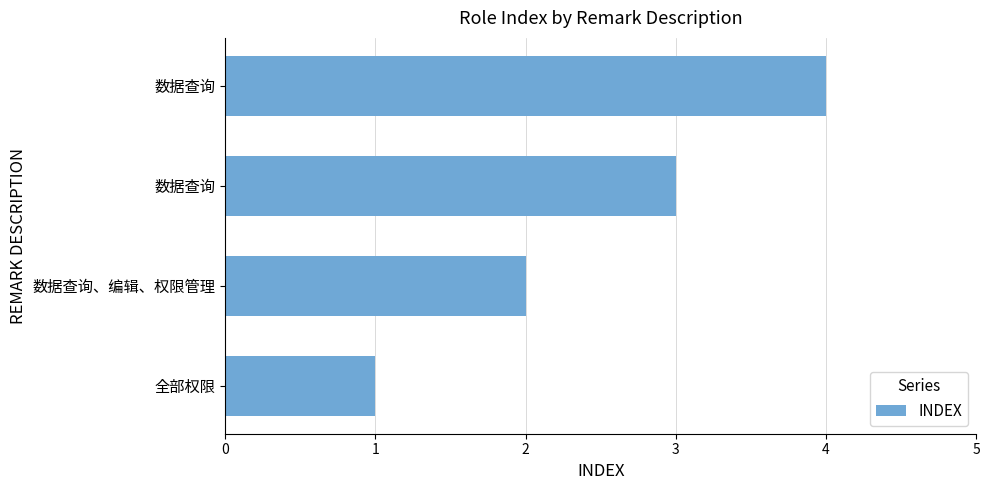

How many bars are there in total?

4